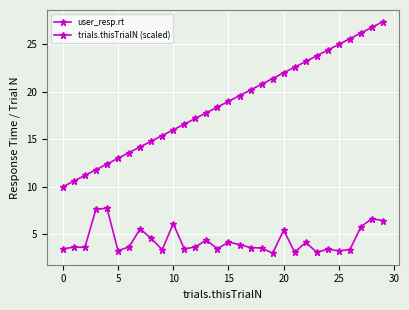

Does the chart have visible grid lines?

Yes